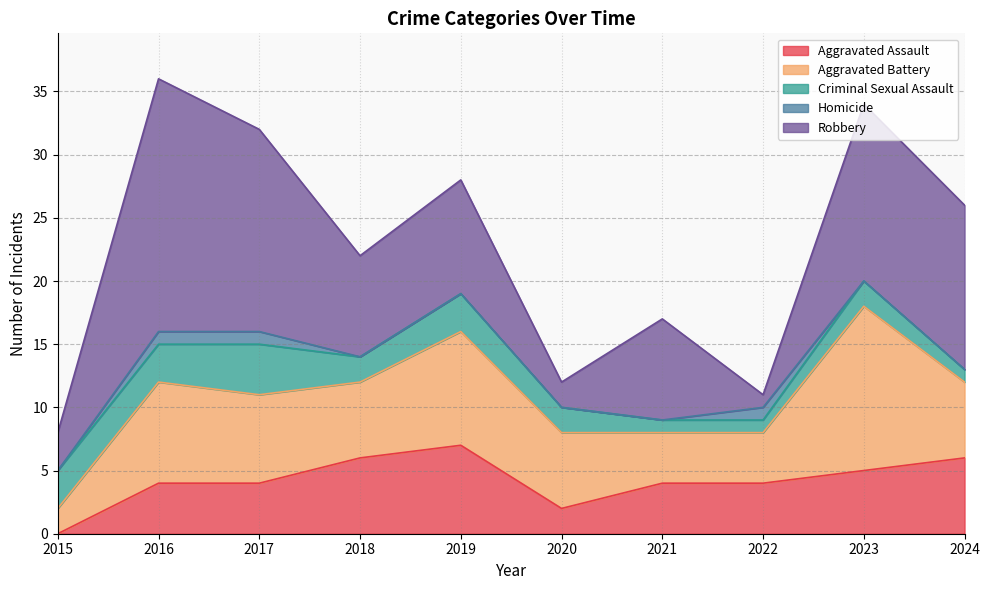

At 2023, list the series in order from largest to smallest.

Robbery, Aggravated Battery, Aggravated Assault, Criminal Sexual Assault, Homicide